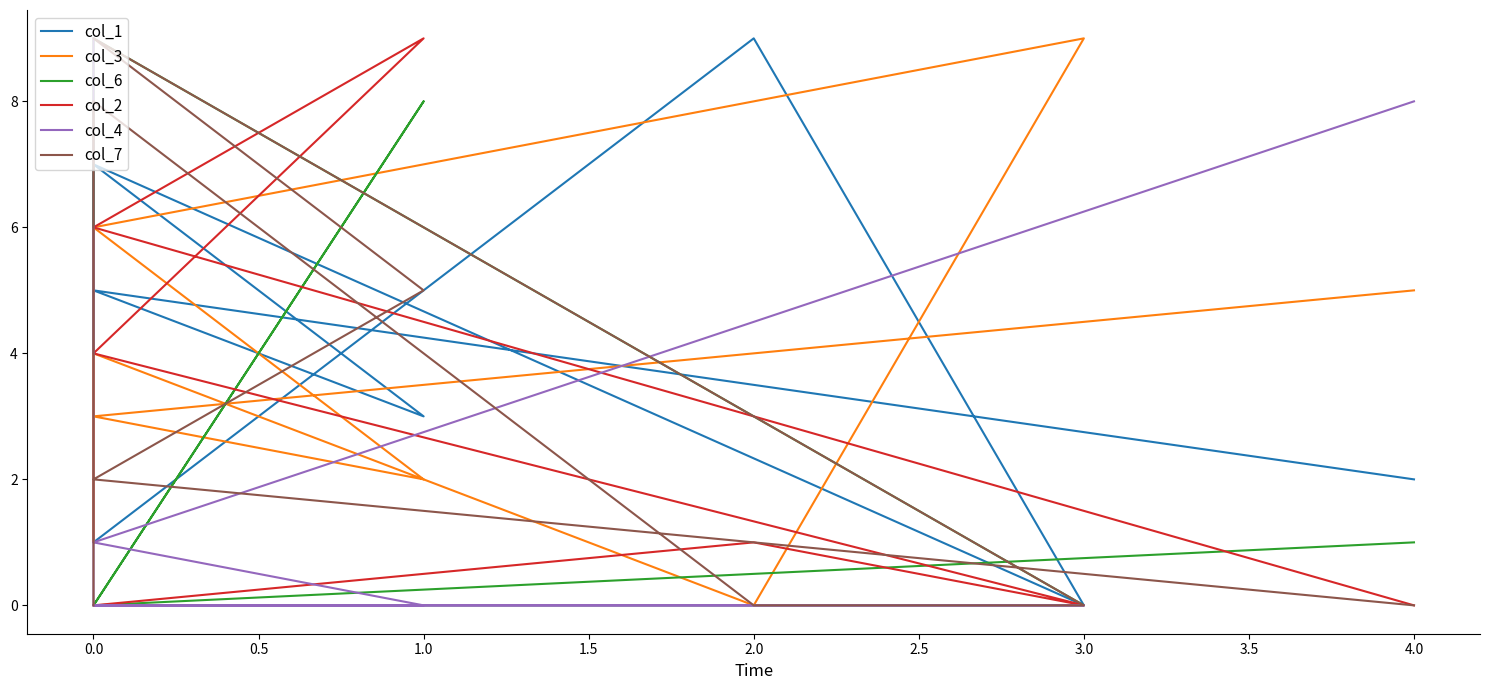

Which series has the largest total across all categories?

col_1